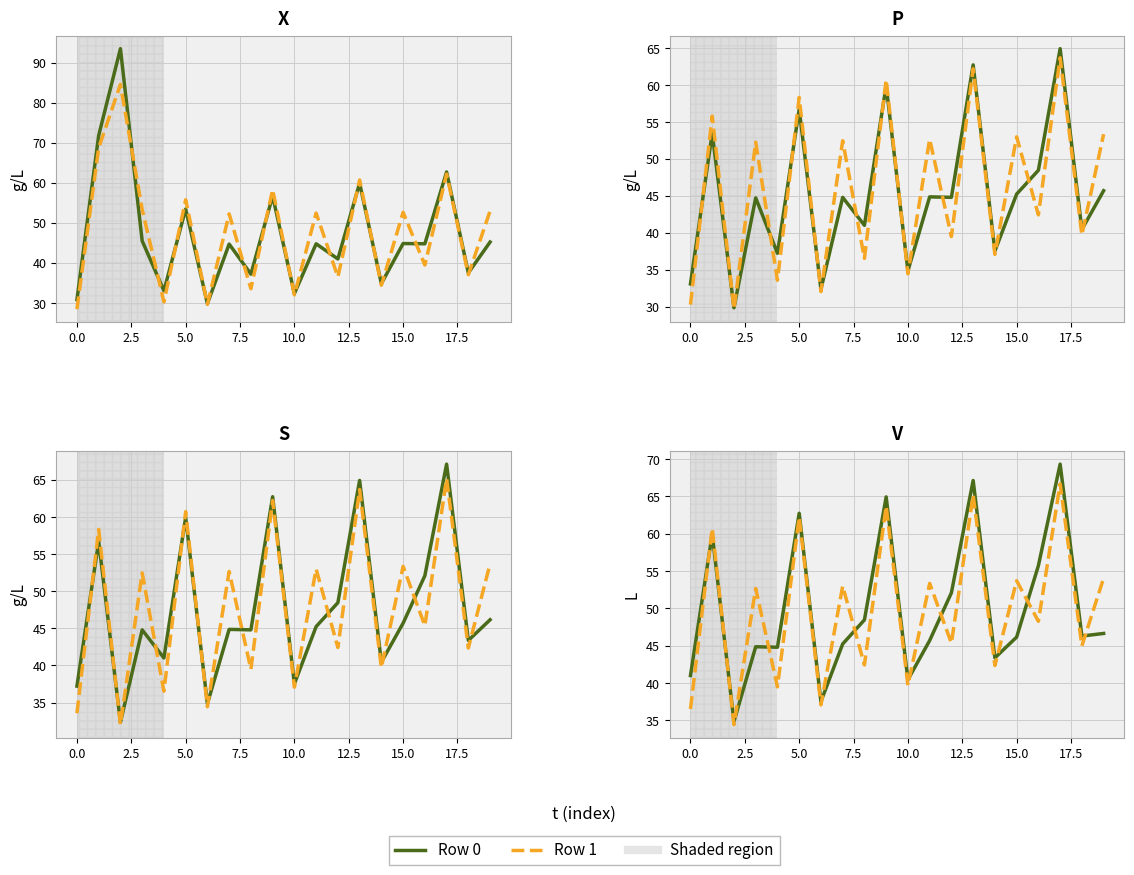

What is the difference between the second highest and second lowest values in the Euler (row 0) series?

29.6